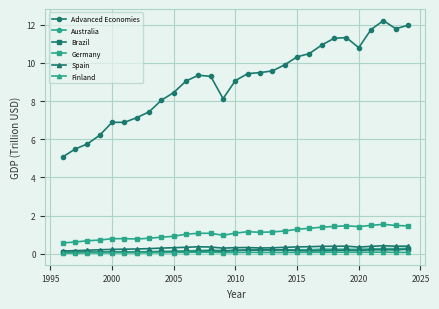

What is the value of the Germany point at the 11th from the left?

1.0